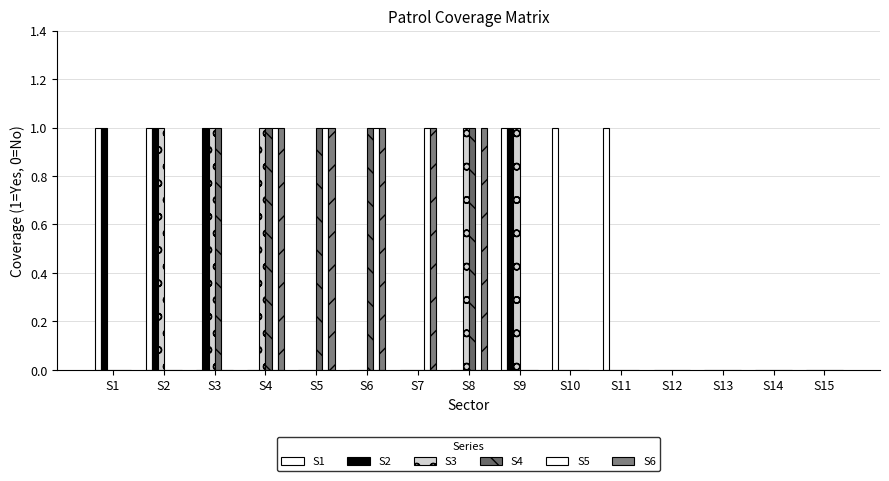

How many series are shown in this chart?

6